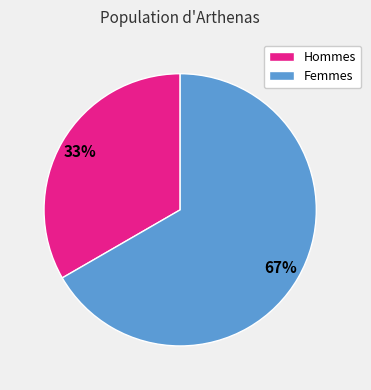

Rank the categories by value from lowest to highest.

Hommes, Femmes